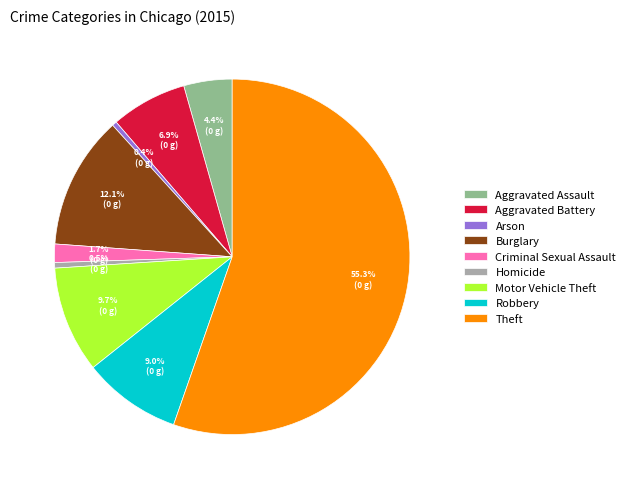

How much of the chart is everything except Homicide?

99.5%